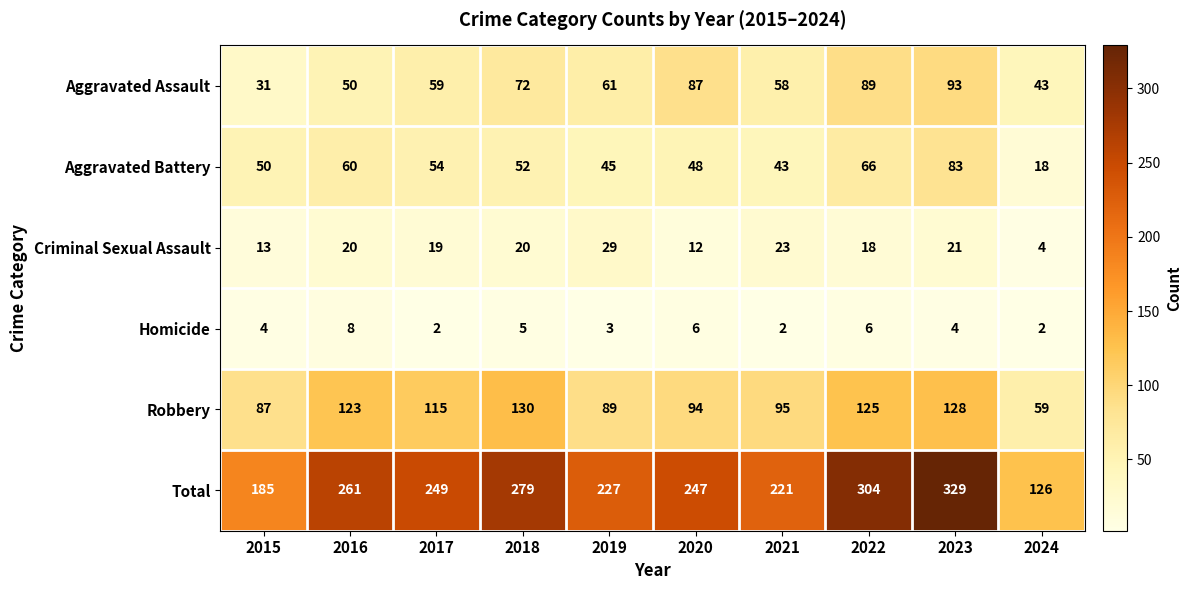

Rank the series at 2018 from lowest to highest value.

Homicide, Criminal Sexual Assault, Aggravated Battery, Aggravated Assault, Robbery, Total